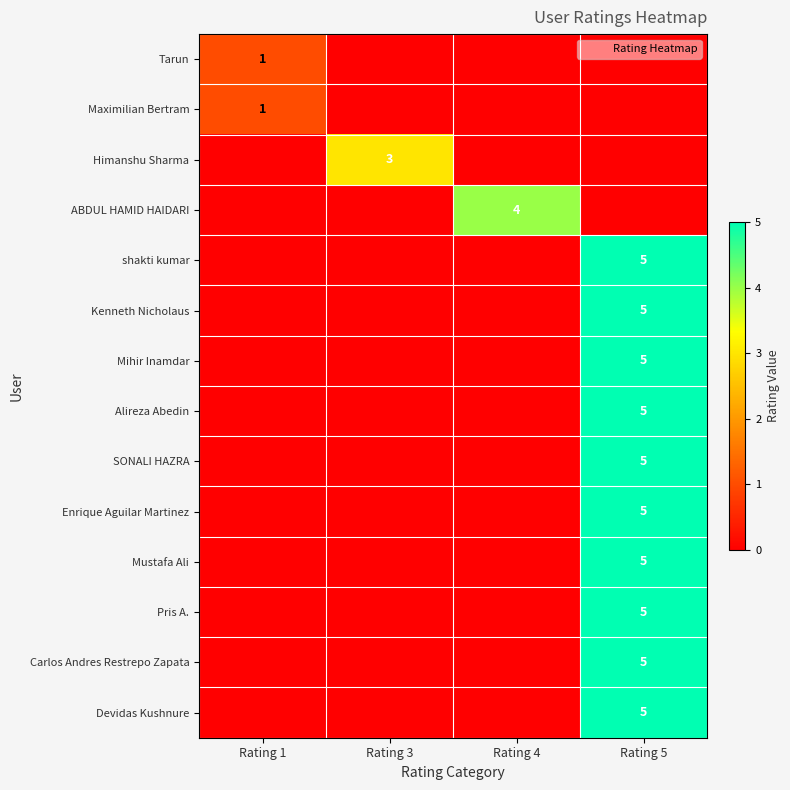

At how many categories does at least one series exceed 4?

1